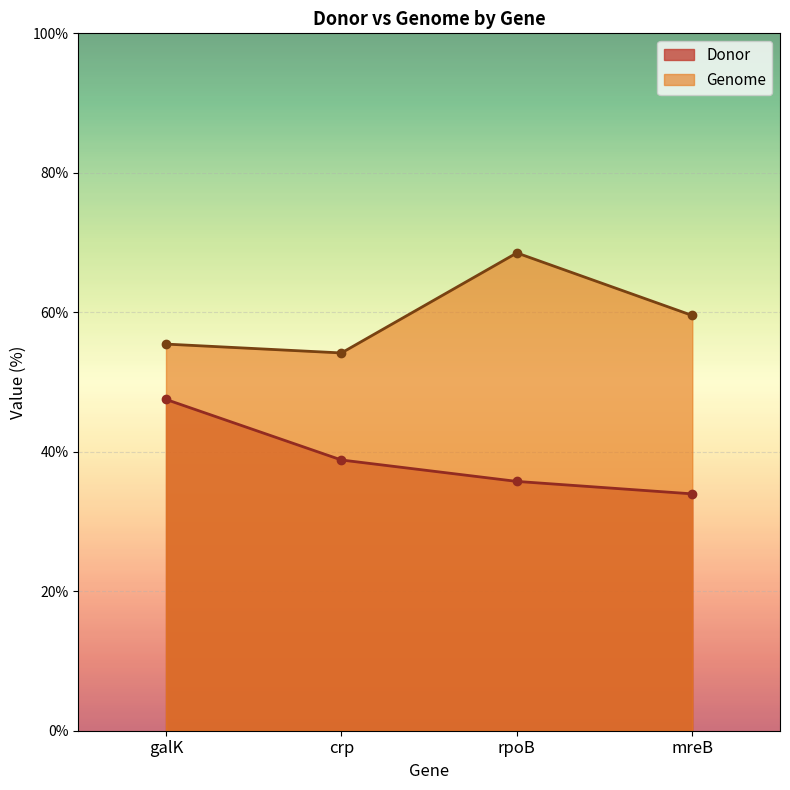

Where does the Donor series first go above 38?

galK